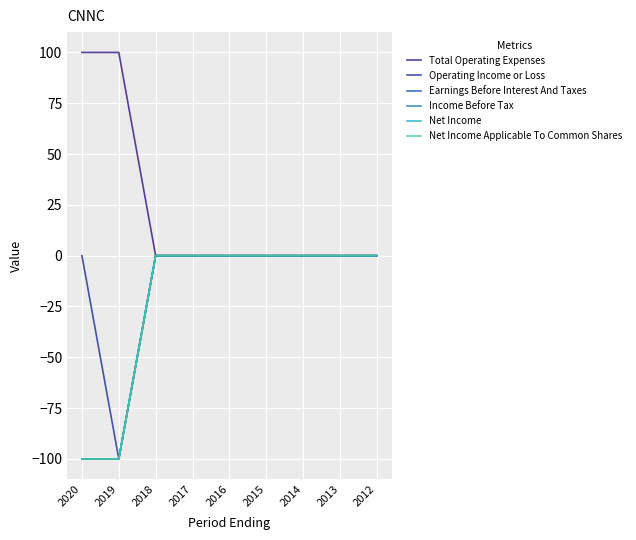

Which has a higher value, 2016 or 2012?

2016